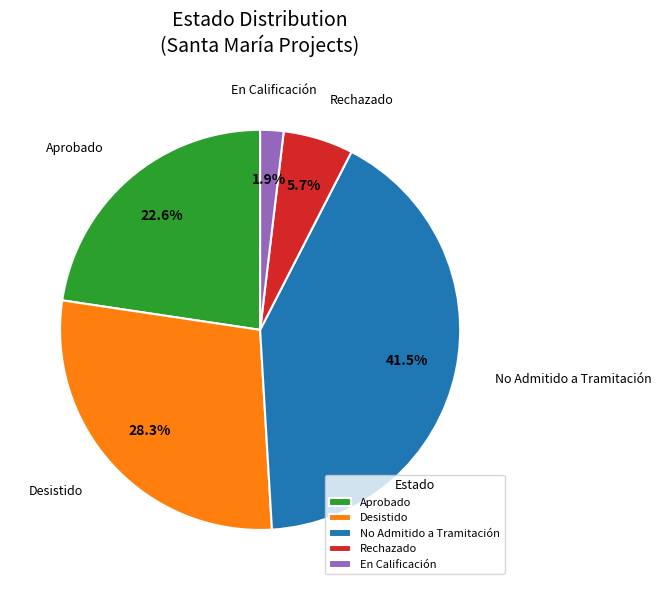

Does any single category account for the majority?

No